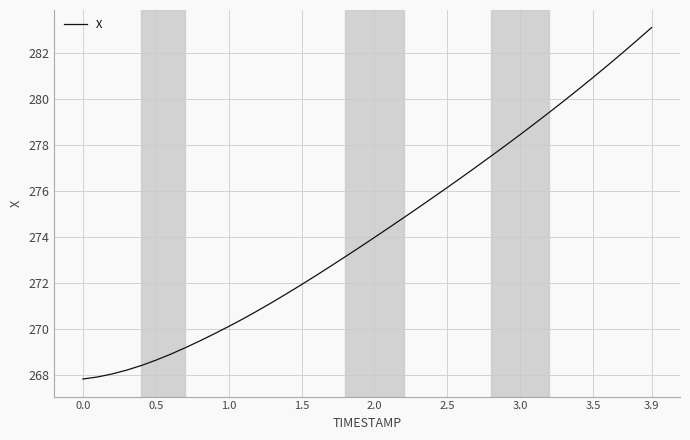

Is this an area chart (filled region under the line)?

No